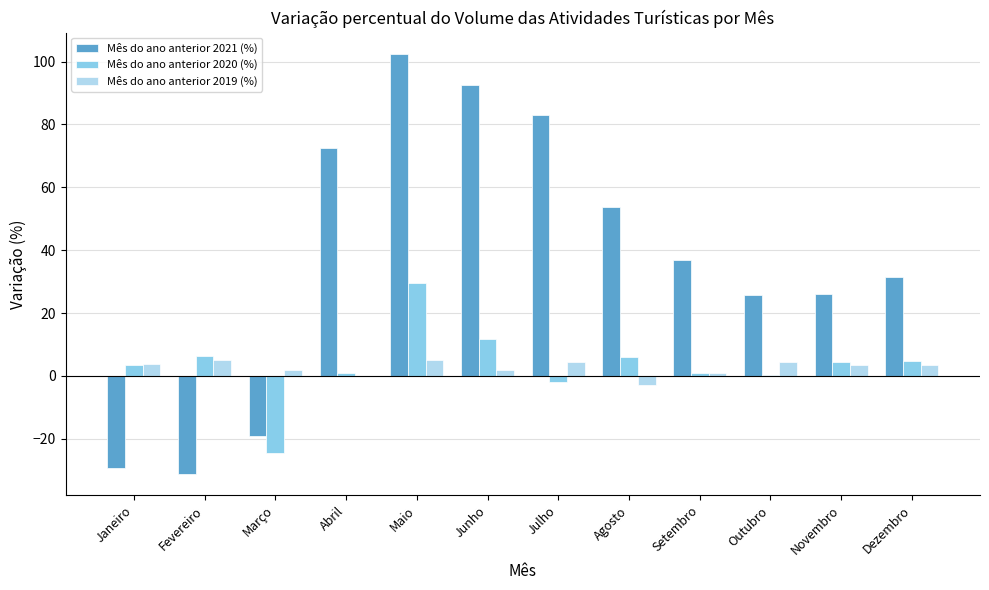

Which series has the widest spread of values?

Mês do ano anterior 2021 (%)